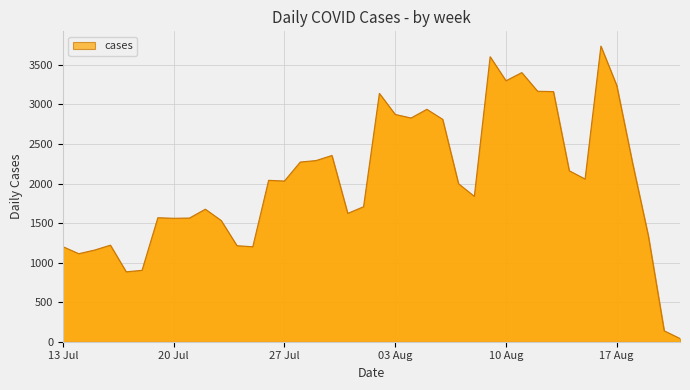

What is the maximum value shown in the chart?

3738